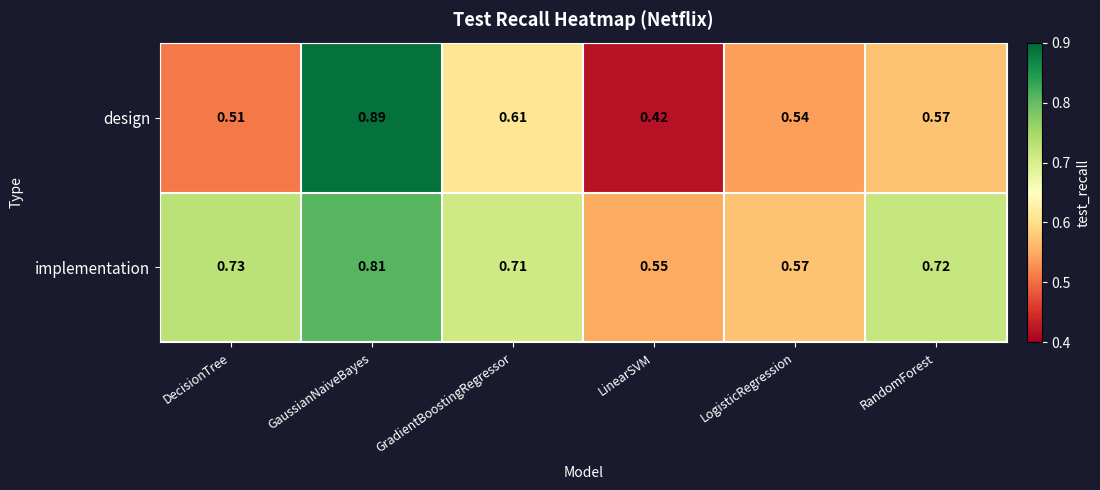

Between GradientBoostingRegressor and LinearSVM, which series saw the biggest shift?

design